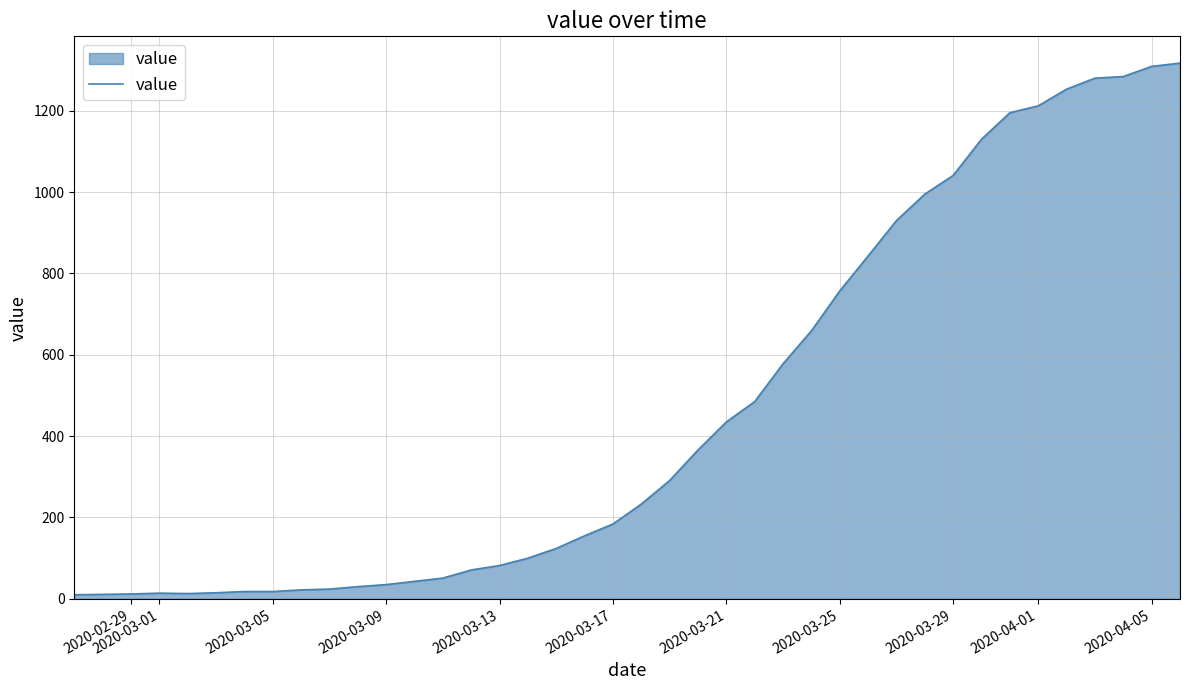

What is the greatest value displayed?

1317